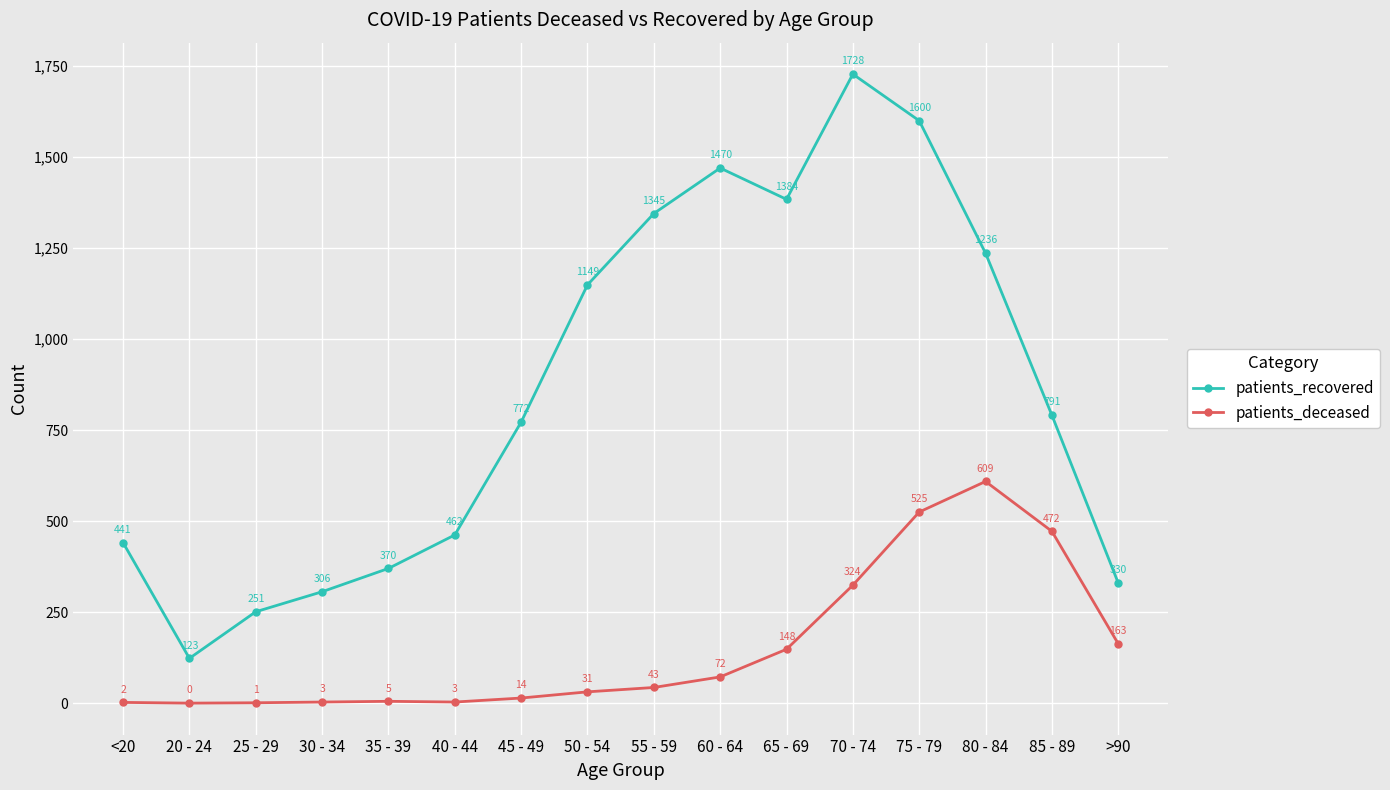

Reading left to right, what are all the values shown in this chart?

patients_recovered: 441	123	251	306	370	462	772	1149	1345	1470	1384	1728	1600	1236	791	330
patients_deceased: 2	0	1	3	5	3	14	31	43	72	148	324	525	609	472	163